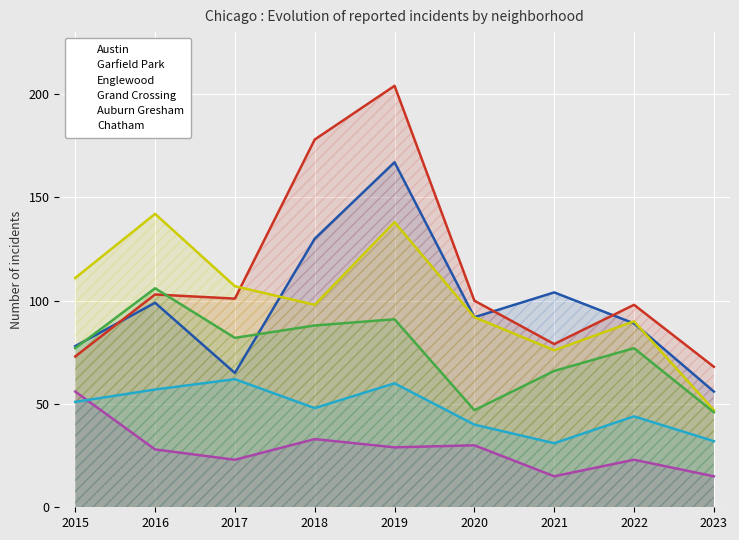

What is the total value across all series at 2017?

440